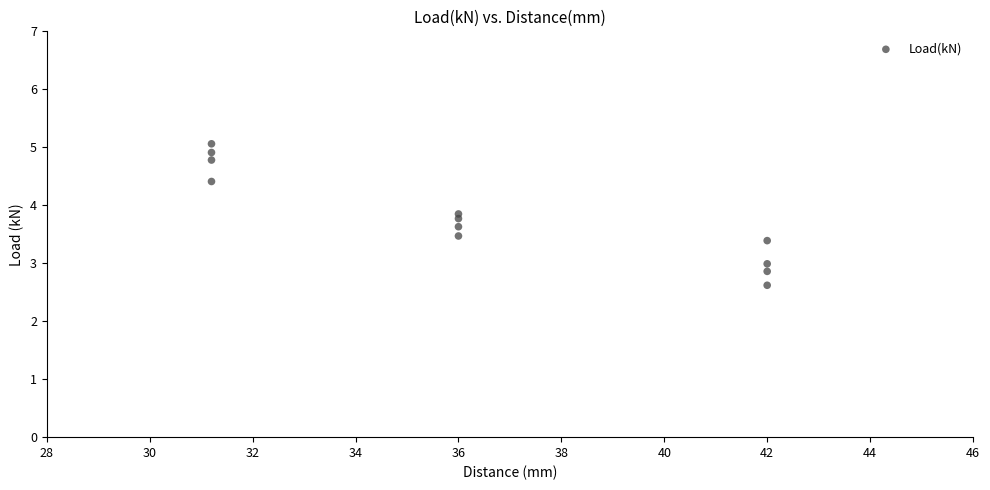

What is the range of X values (max minus min)?

10.8